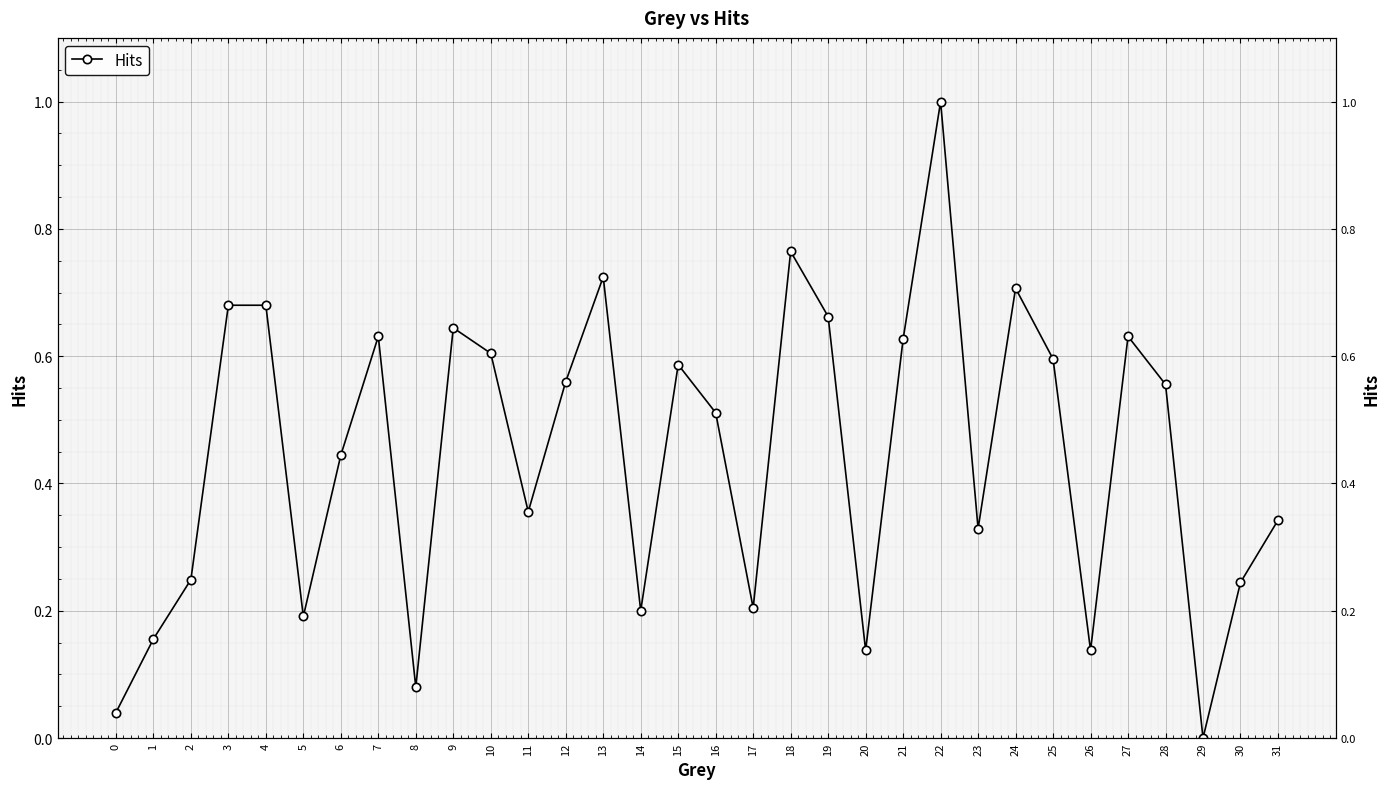

What is the sum of all values?

14.3